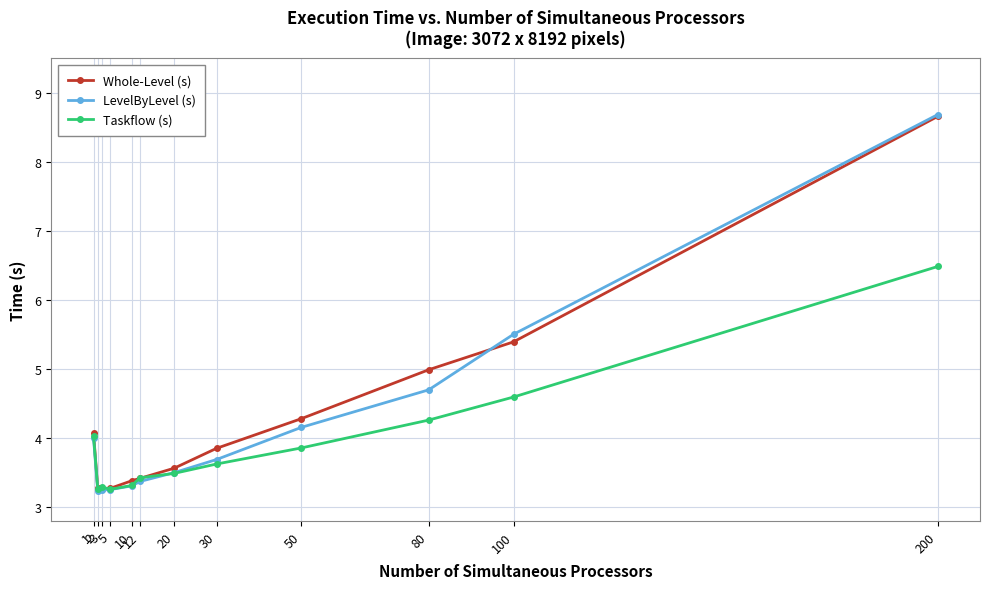

What are all the series names shown in the legend?

Whole-Level (s), LevelByLevel (s), Taskflow (s)